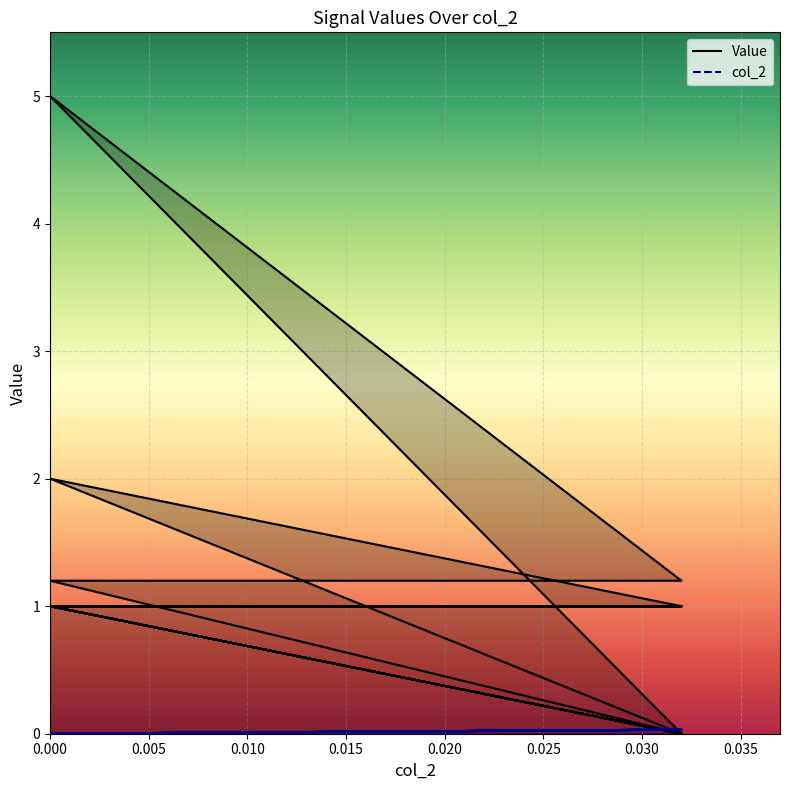

What is the label of the 12th point from the left?

0.032